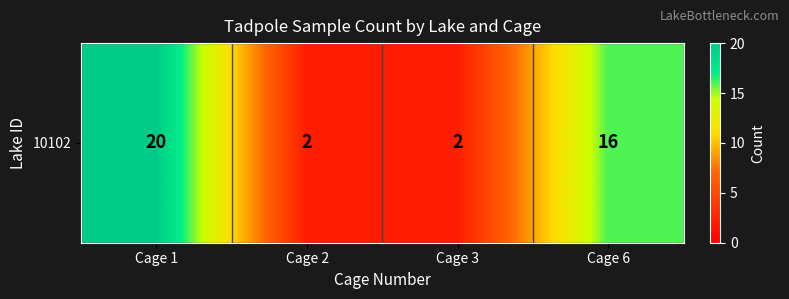

Which label corresponds to the largest value in the chart?

Cage 1